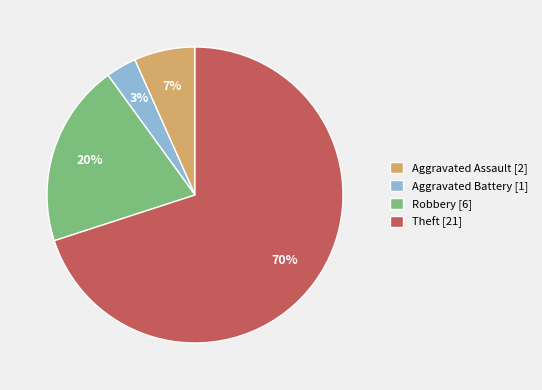

To the nearest percent, what percentage of the pie is Aggravated Battery?

3%